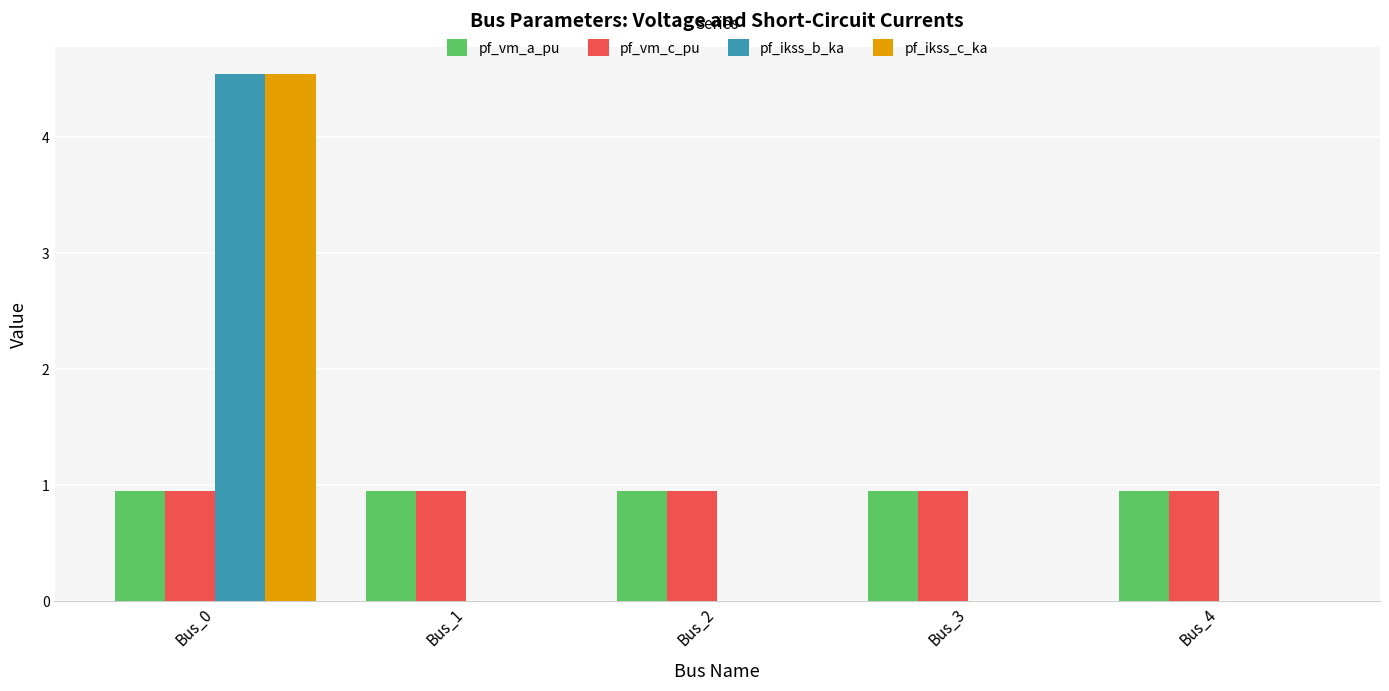

Which category has the highest value in the pf_ikss_c_ka series?

Bus_0